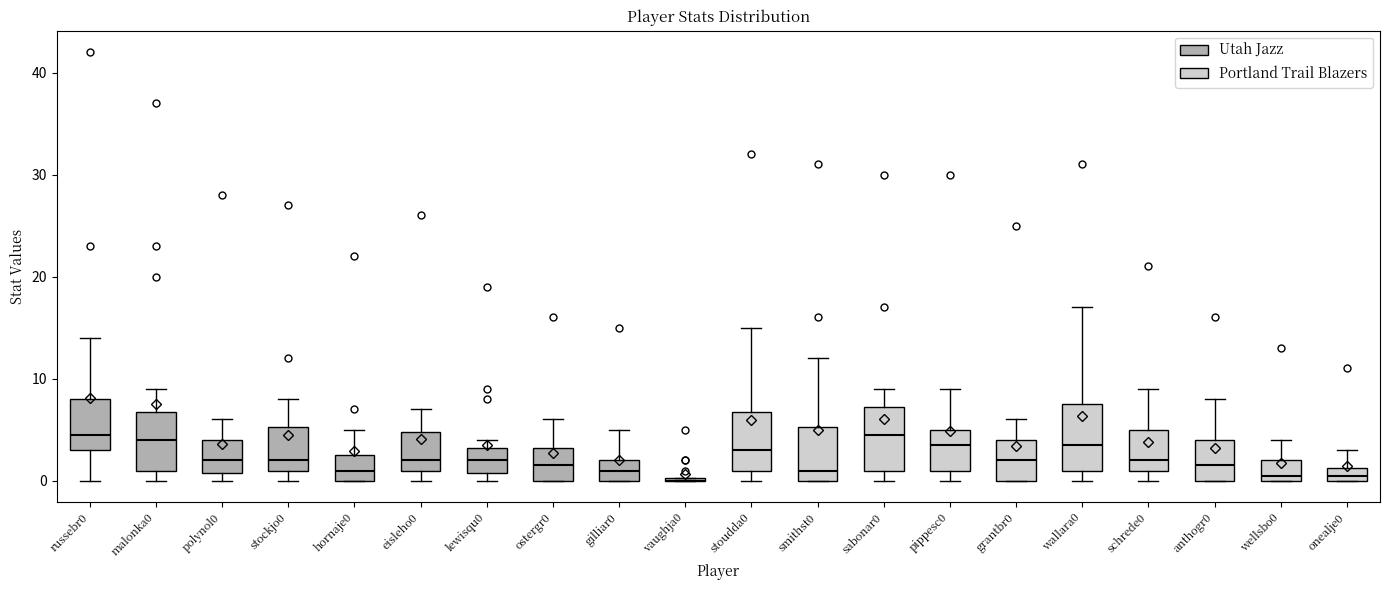

Where is the upper edge of the box for onealje0 on the y-axis? The values are not printed on the chart, so give them approximately, as read against the axis.

1